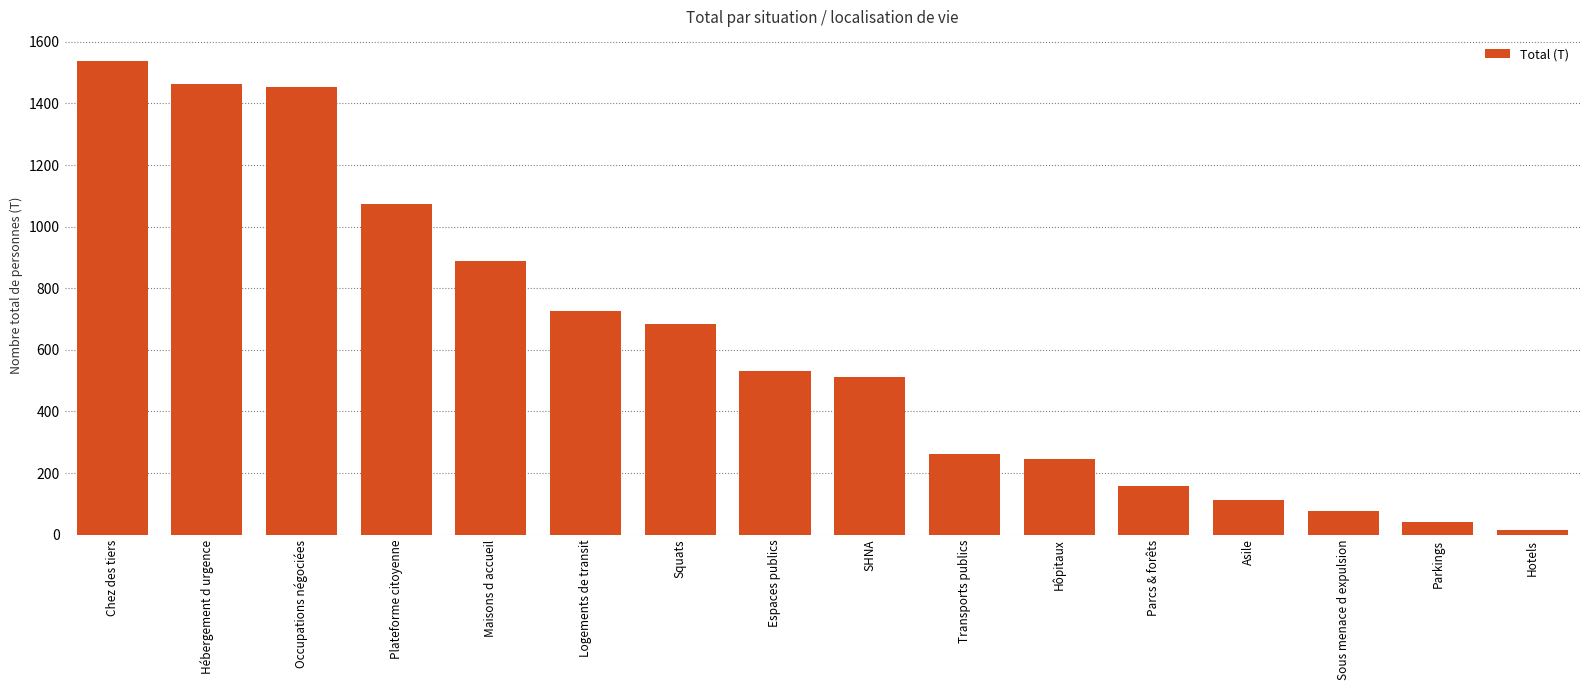

What is the change in value from Hébergement d urgence to Espaces publics?

-931